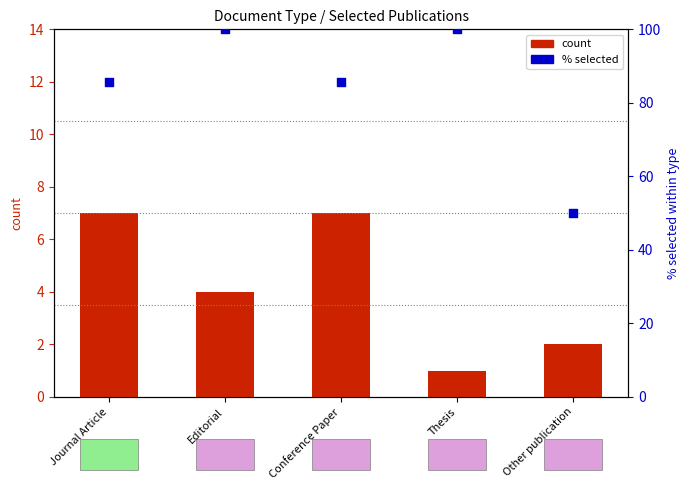

Which series has the largest total across all categories?

% selected